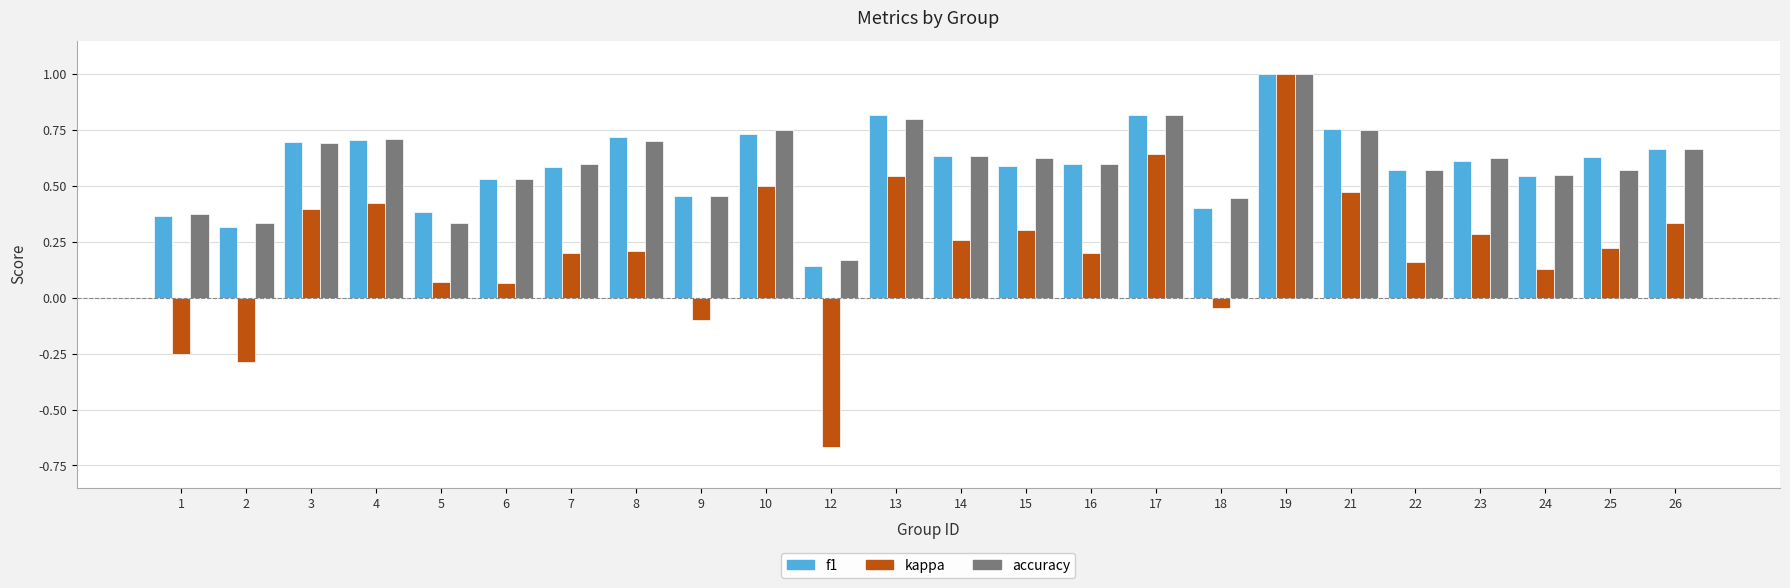

At which label does f1 reach its minimum?

12